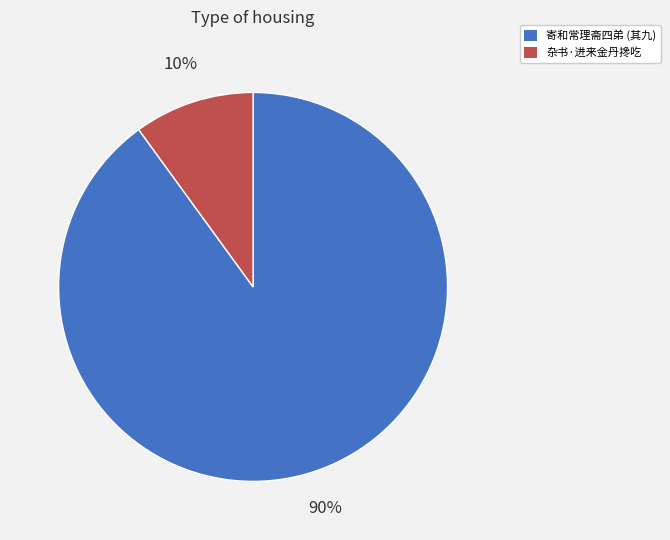

Rank the categories by value from highest to lowest.

寄和常理斋四弟 (其九), 杂书·进来金丹搀吃